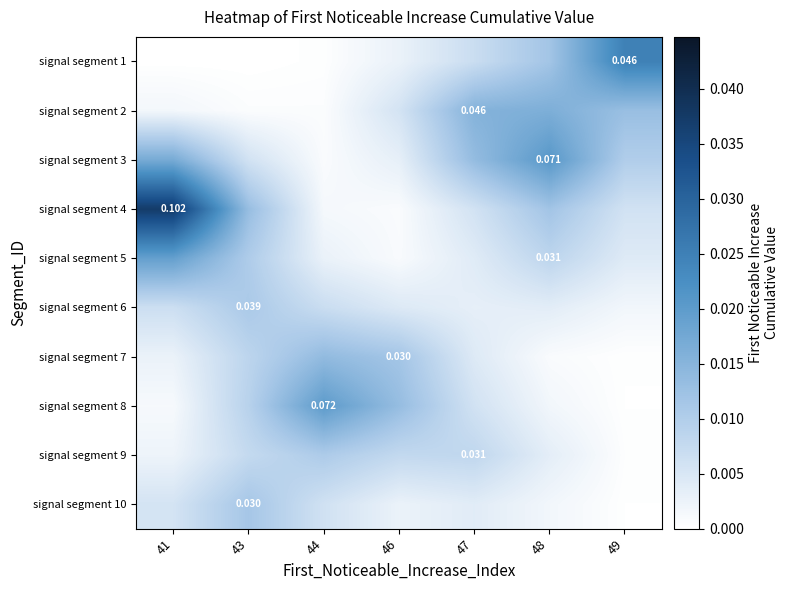

Is the value of signal segment 6 at 43 greater than the value of signal segment 4 at 41?

No